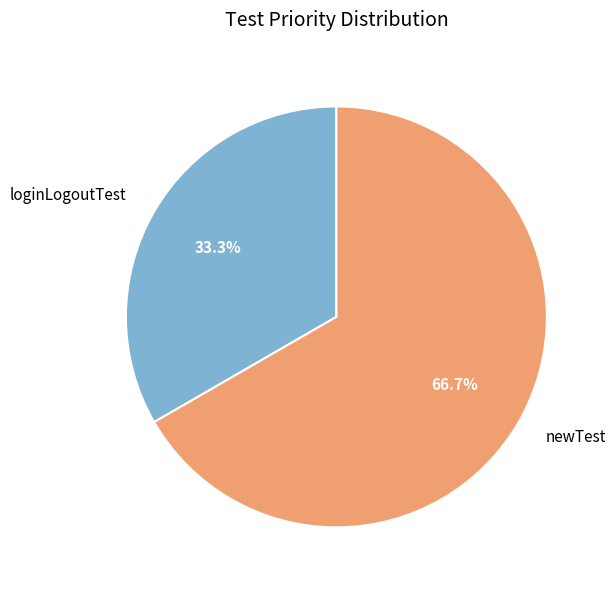

Does any single category account for the majority?

Yes